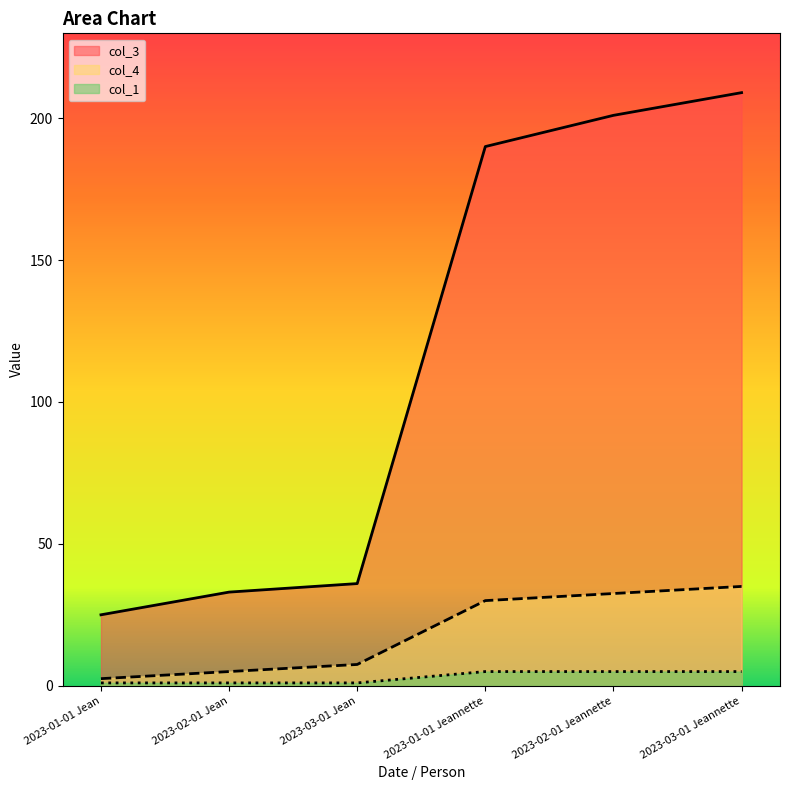

Which series has the largest total across all categories?

col_3